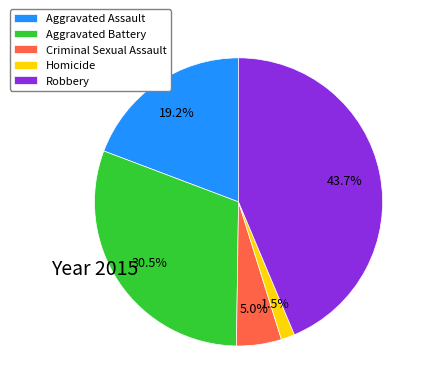

The Aggravated Assault slice represents 13% of the pie. True or false?

False